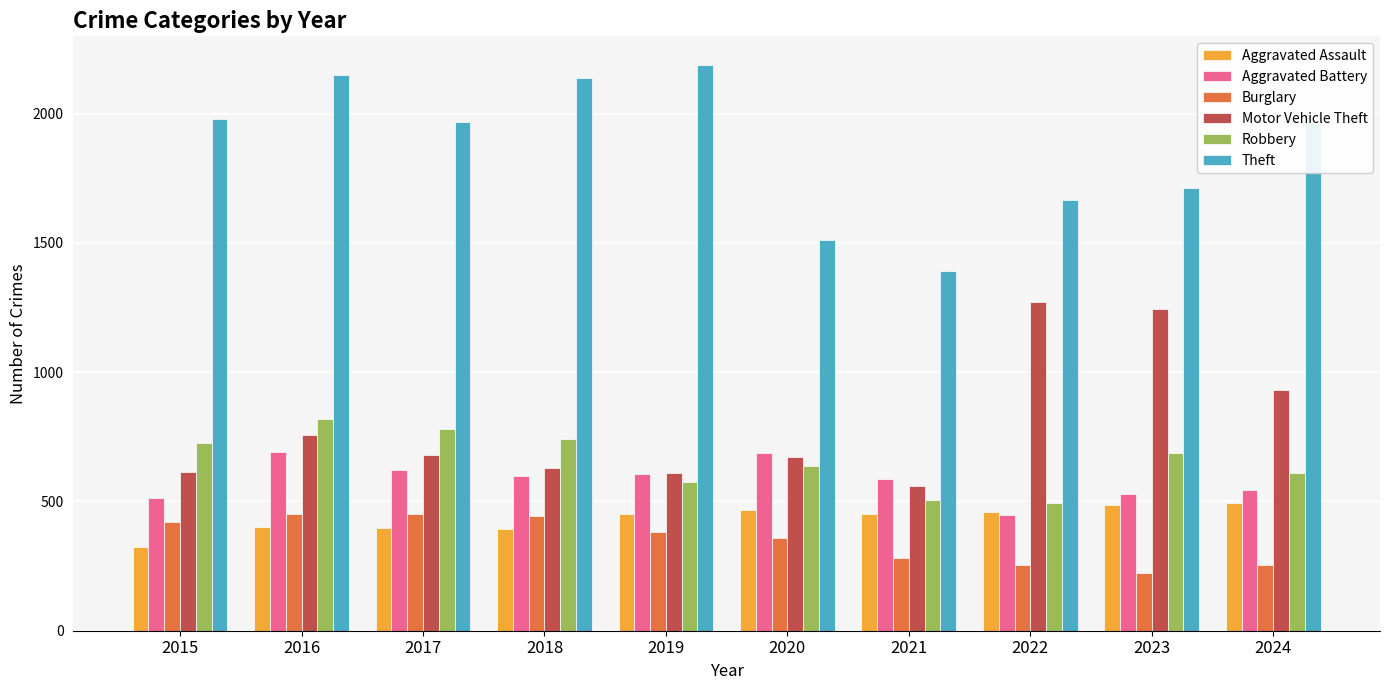

What is the highest value of the Aggravated Battery series?

691